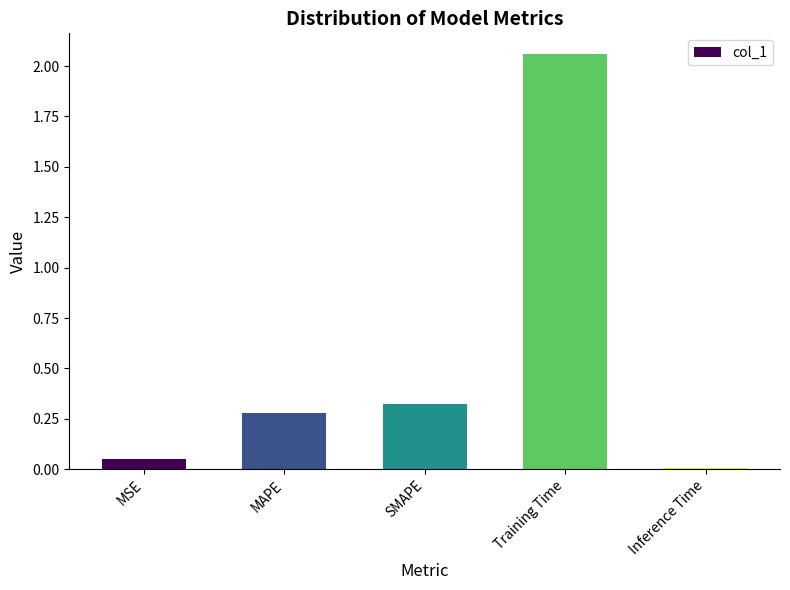

Which label corresponds to the largest value in the chart?

Training Time